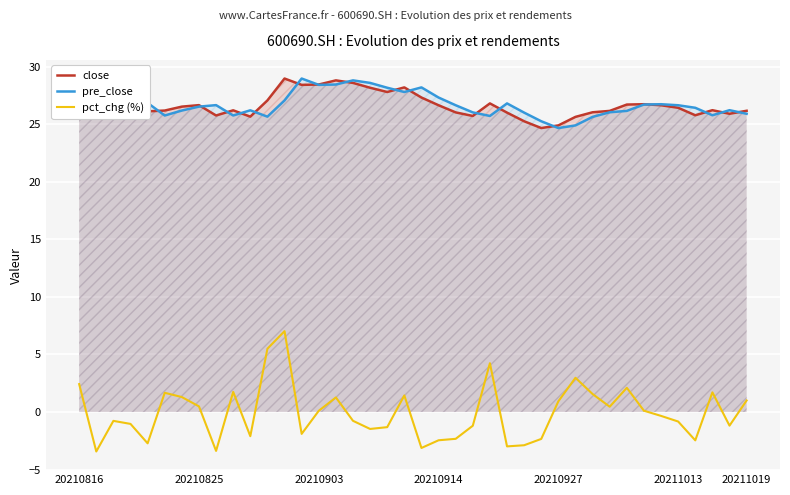

How many lines are shown in the chart?

3